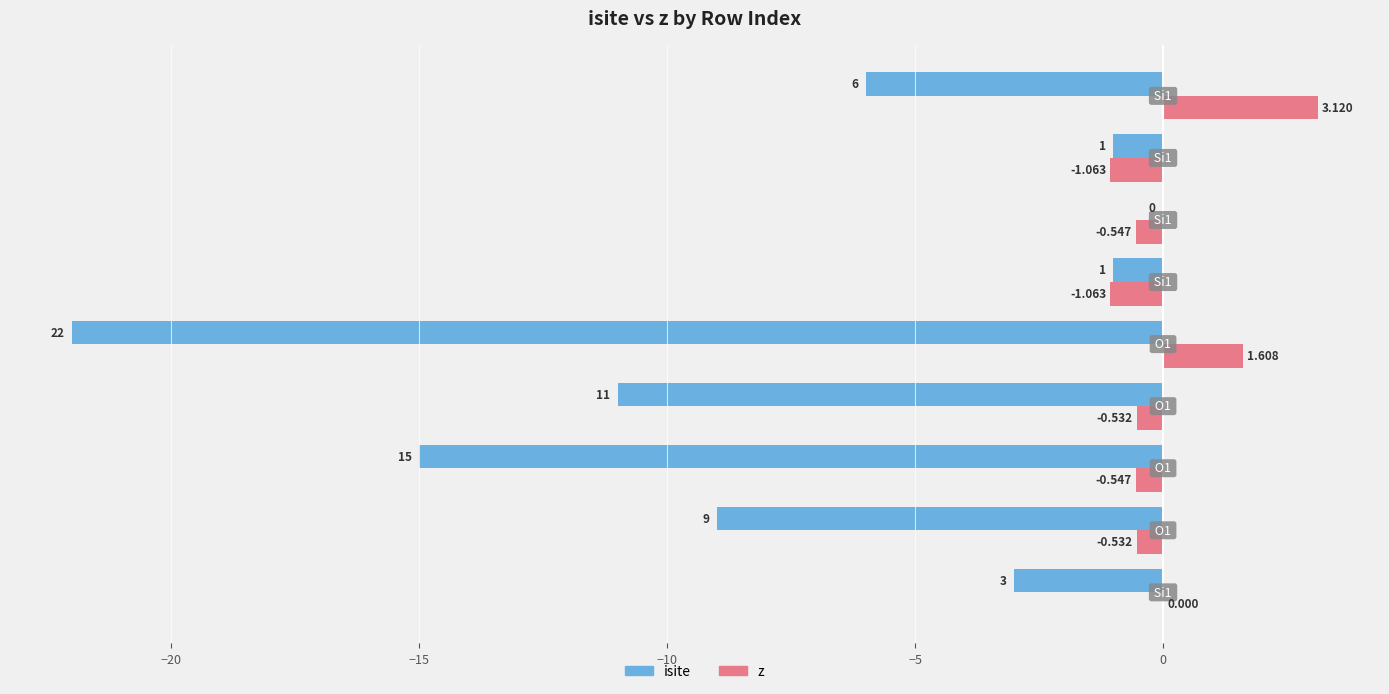

How many data points does each series have?

9